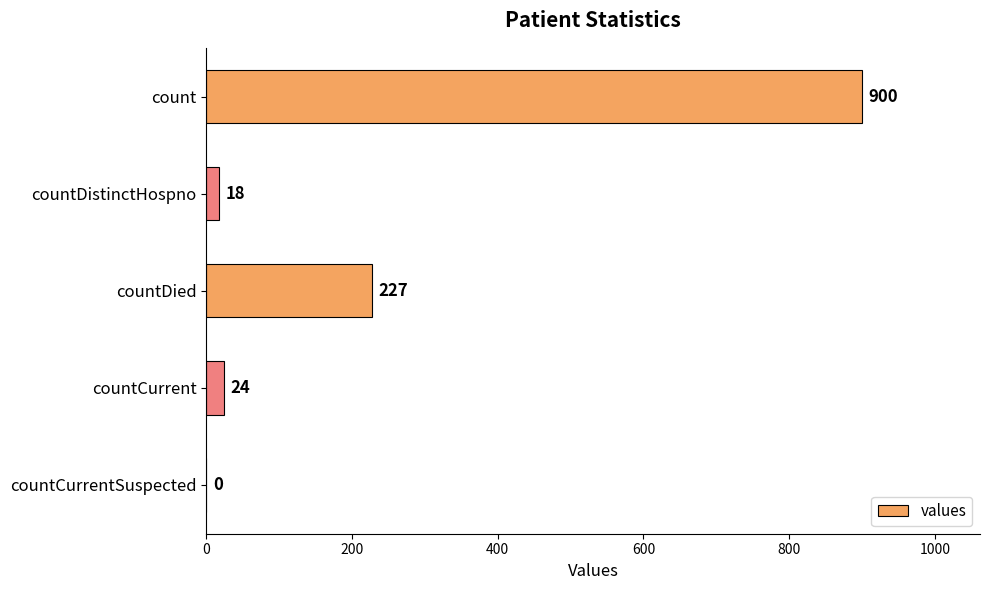

What is the sum of the values at count and countCurrent?

924